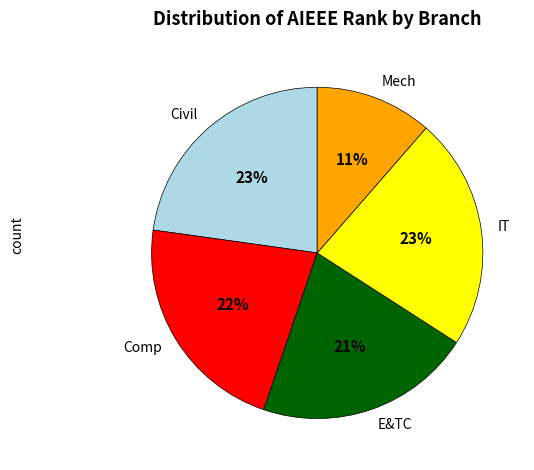

Is the sum of Civil and Comp greater than half?

No